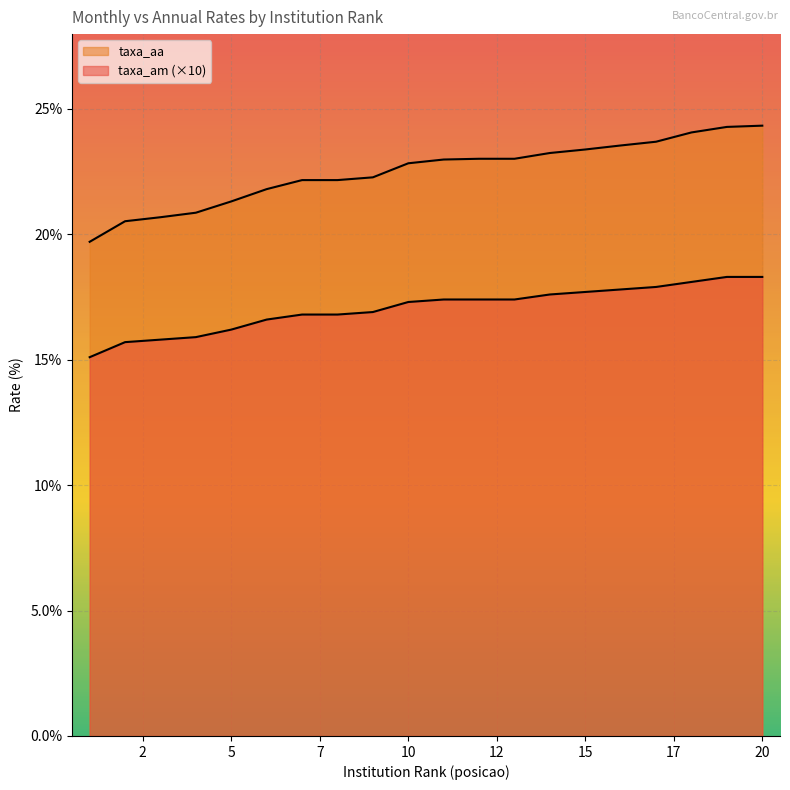

At which label is taxa_am closest to 16?

4